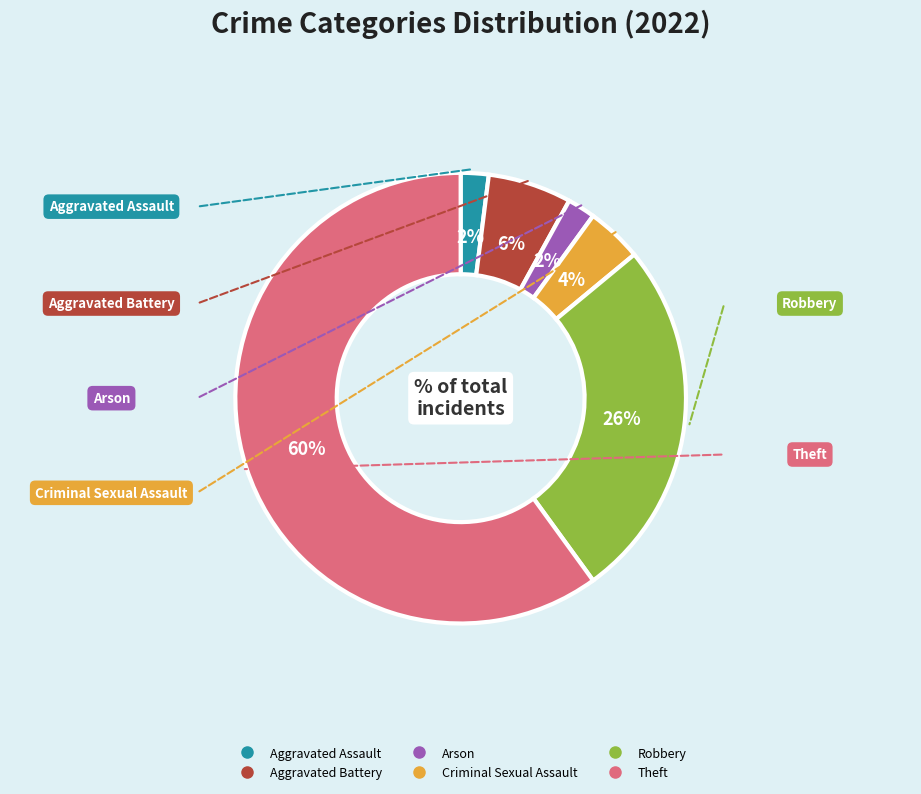

The Criminal Sexual Assault slice represents 4% of the pie. True or false?

True